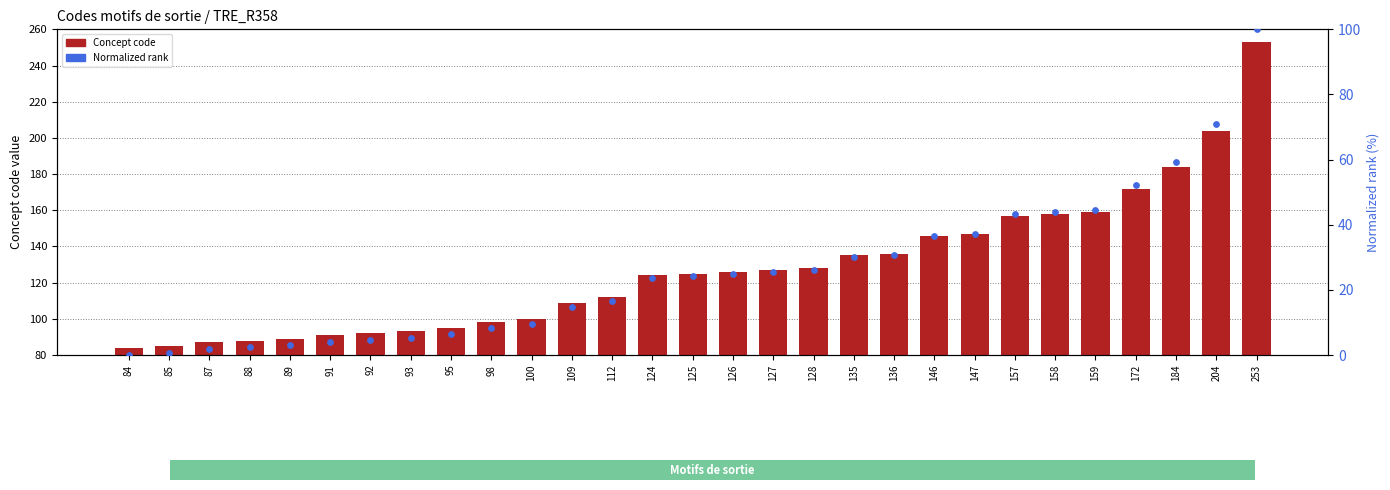

Which series has the largest total across all categories?

Concept code